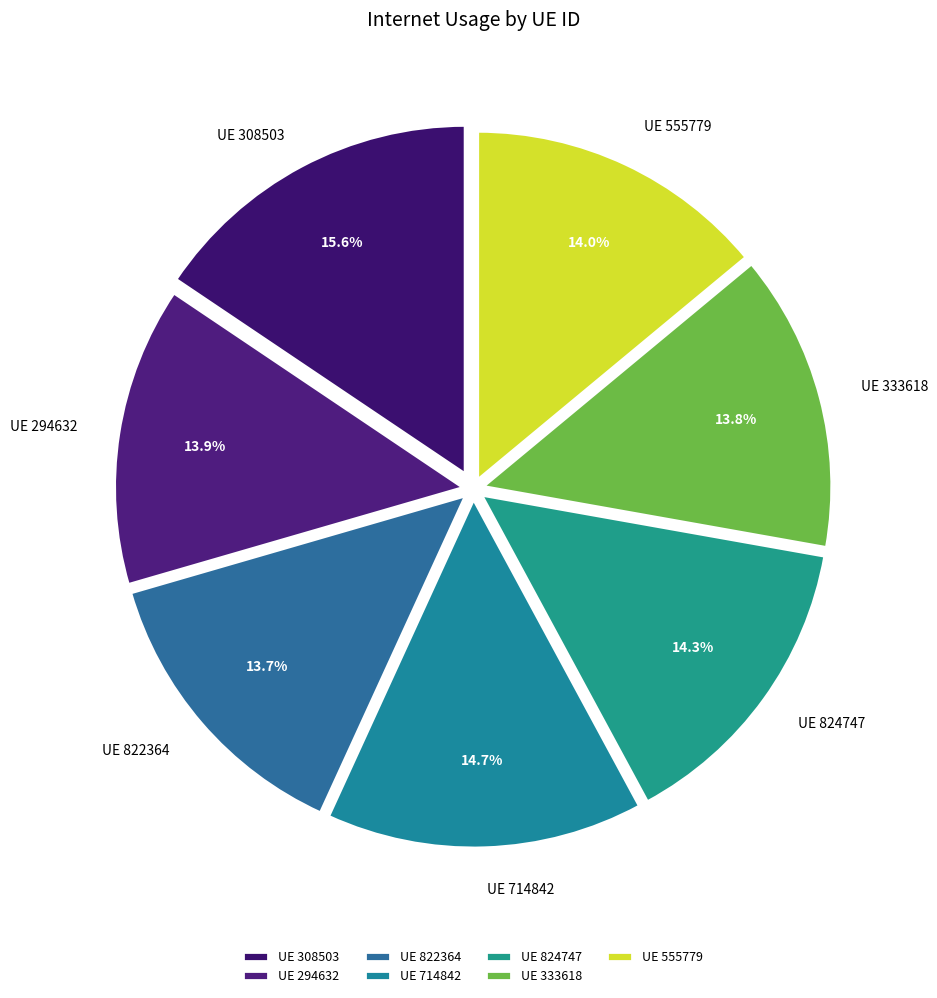

What percentage do UE 333618 and UE 308503 together represent?

29.4%